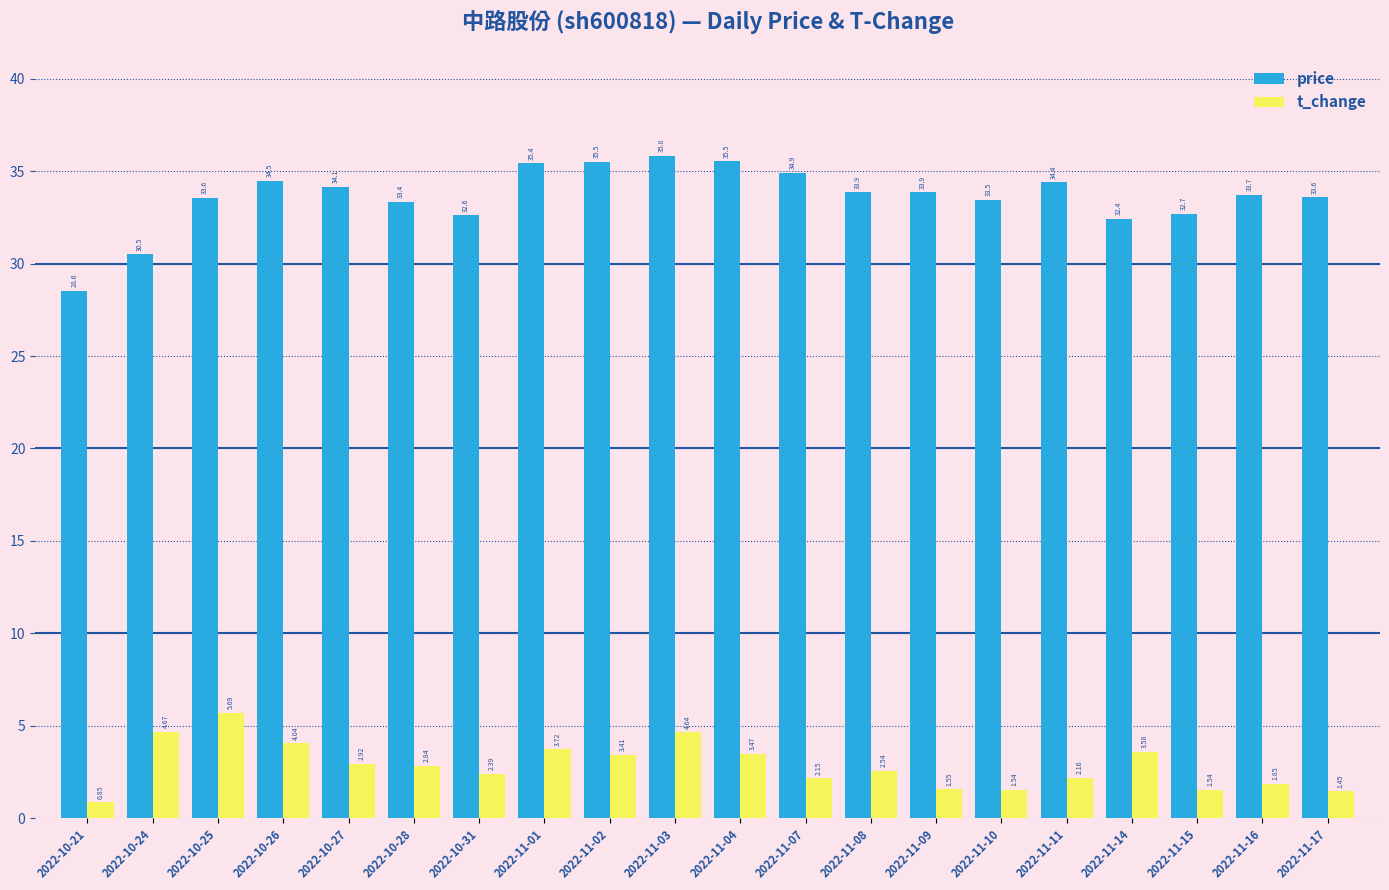

Does the chart contain stacked bars?

No